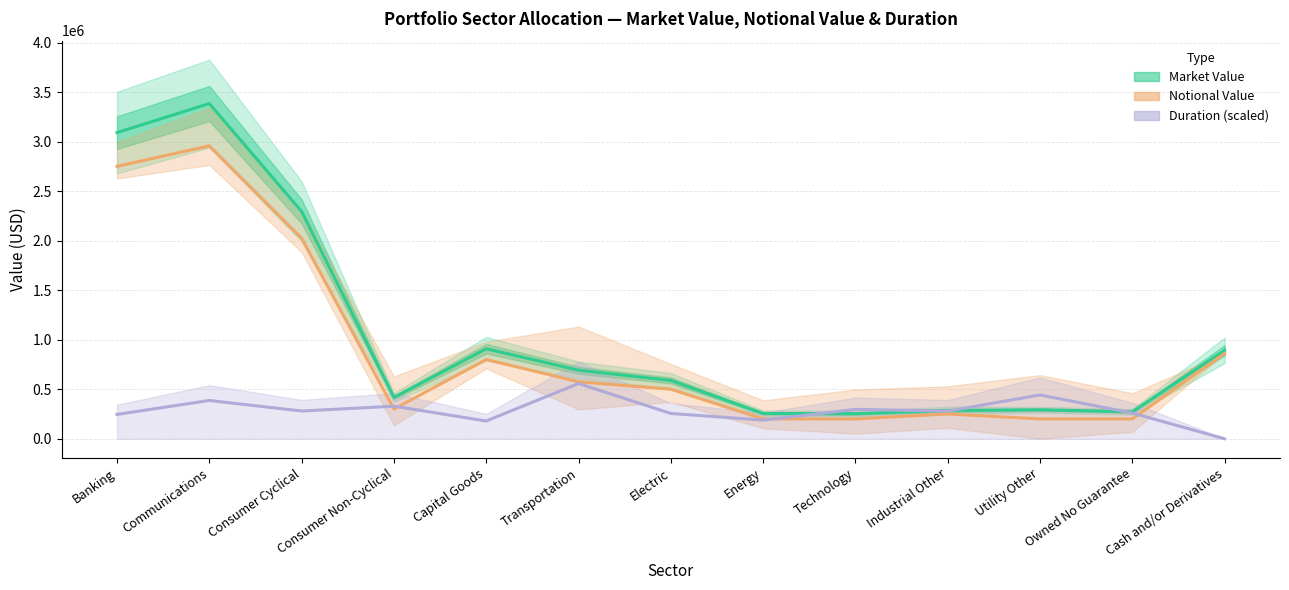

True or false: Duration has more than 2 interior local peaks.

True